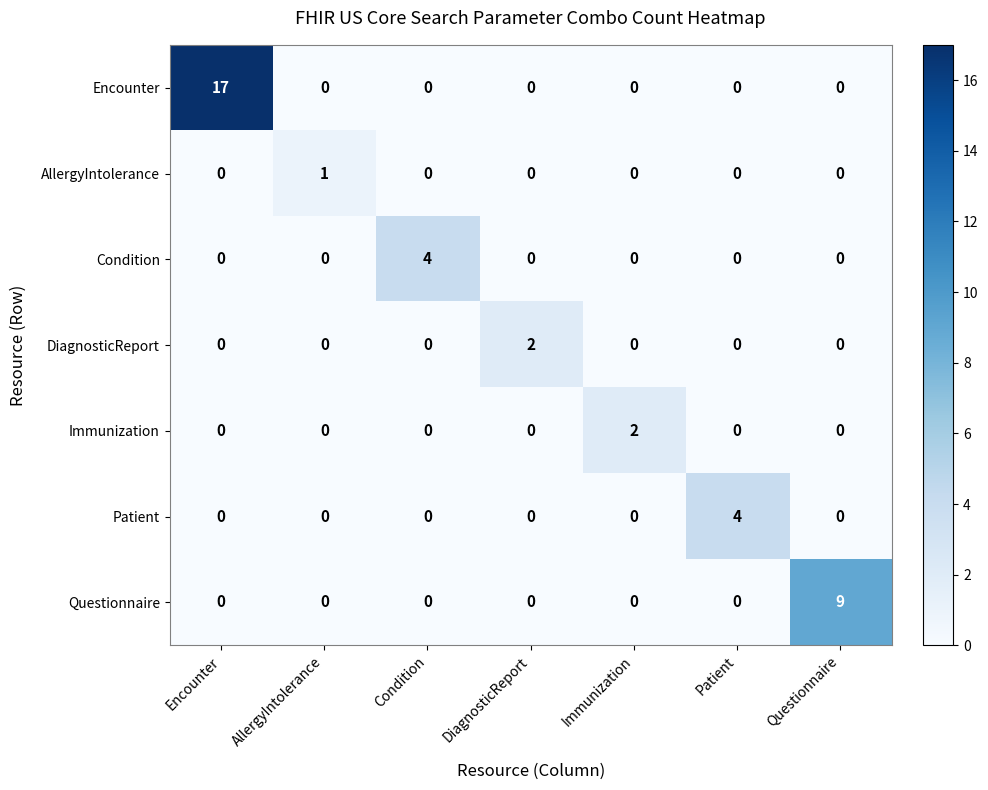

The Immunization series shows 0 at Condition. True or false?

True